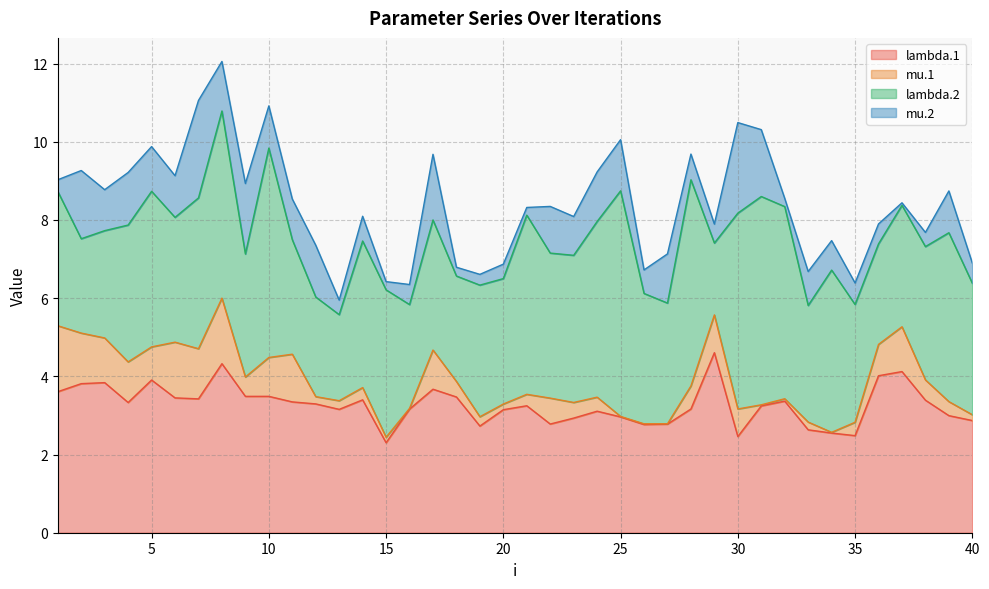

Is it true that lambda.2 equals 1.8 at 29?

True